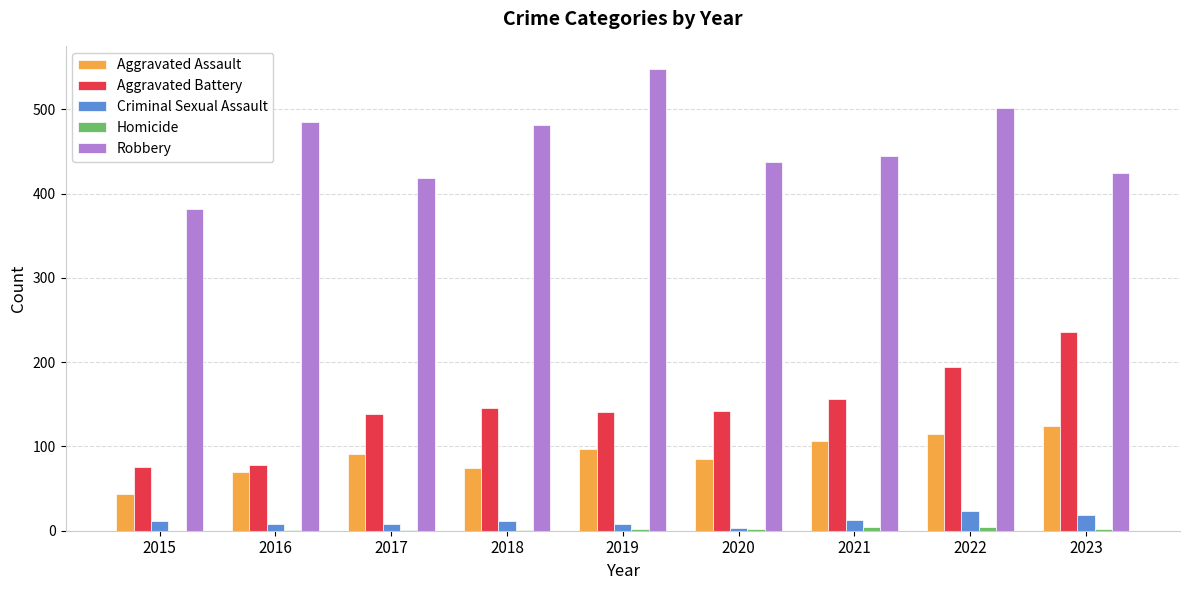

The value of Robbery at 2023 is 738. True or false?

False